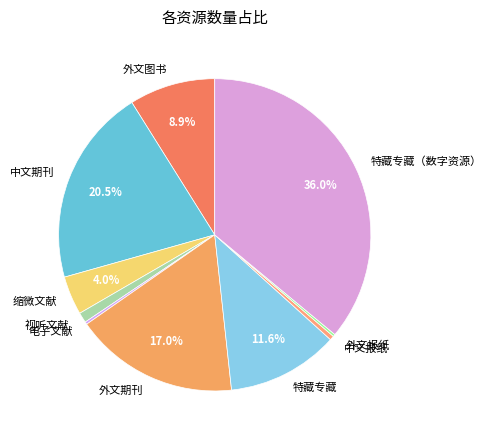

Does any single category account for the majority?

No